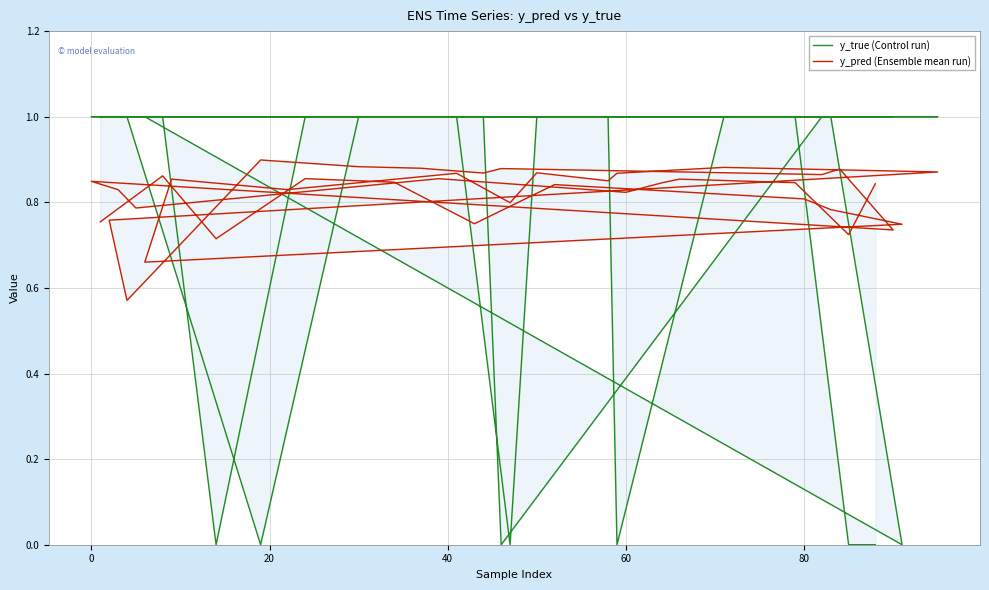

Which series has the largest range (max minus min)?

y_true (Control run)